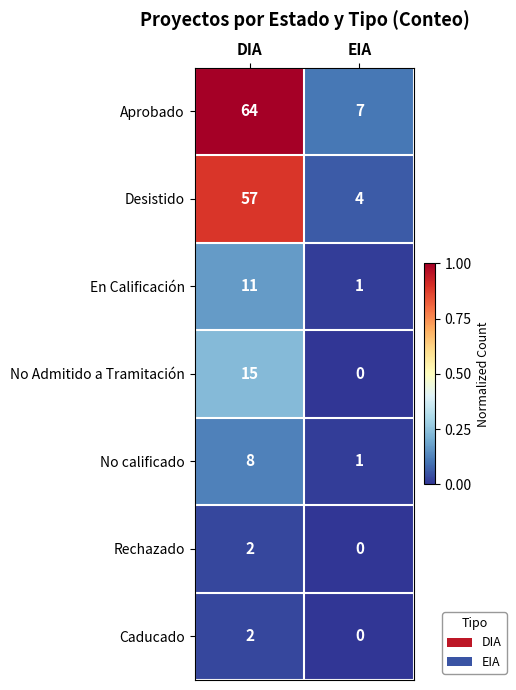

The value of No Admitido a Tramitación at EIA is 7. True or false?

False